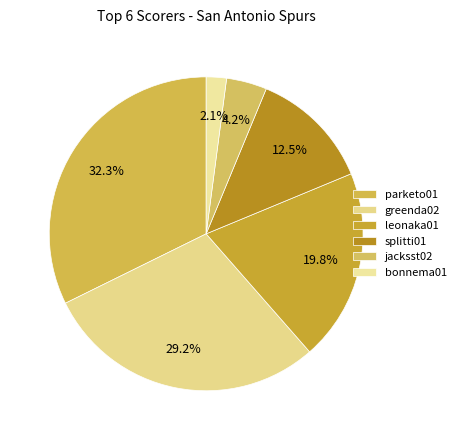

How many slices are in this pie chart?

6